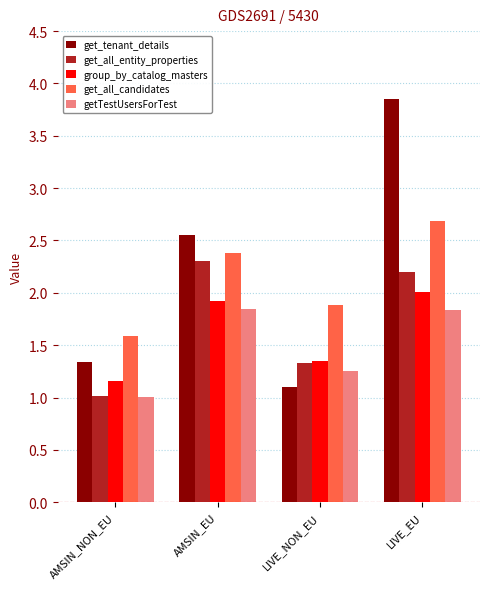

Is it true that get_all_entity_properties equals 2.3 at AMSIN_EU?

True